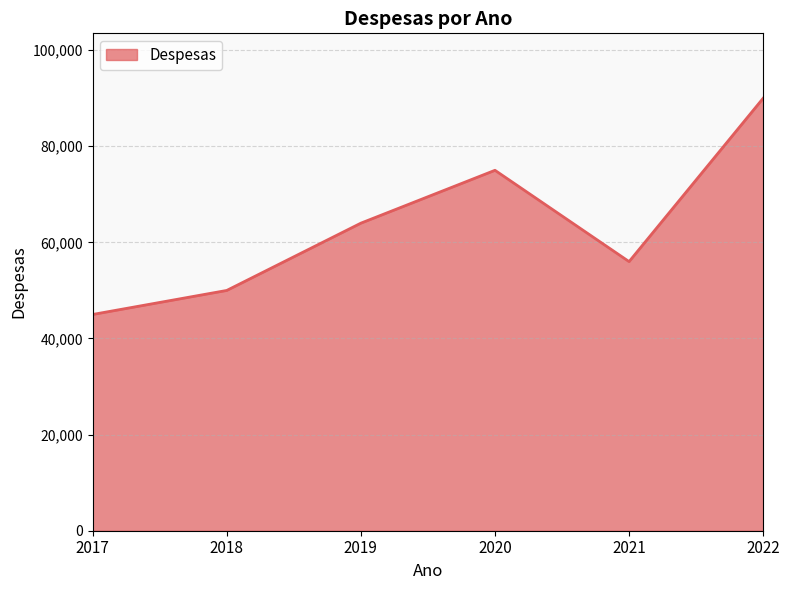

Between 2021 and 2019, which is larger?

2019